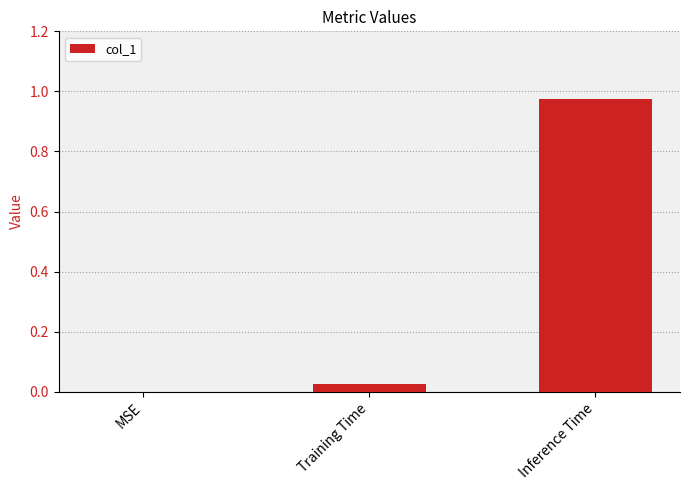

What is the change in value from MSE to Inference Time?

+1.0